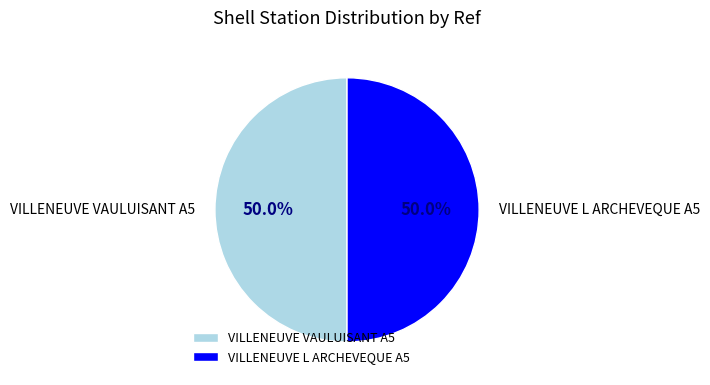

Do VILLENEUVE L ARCHEVEQUE A5 and VILLENEUVE VAULUISANT A5 together represent more than half of the pie?

Yes